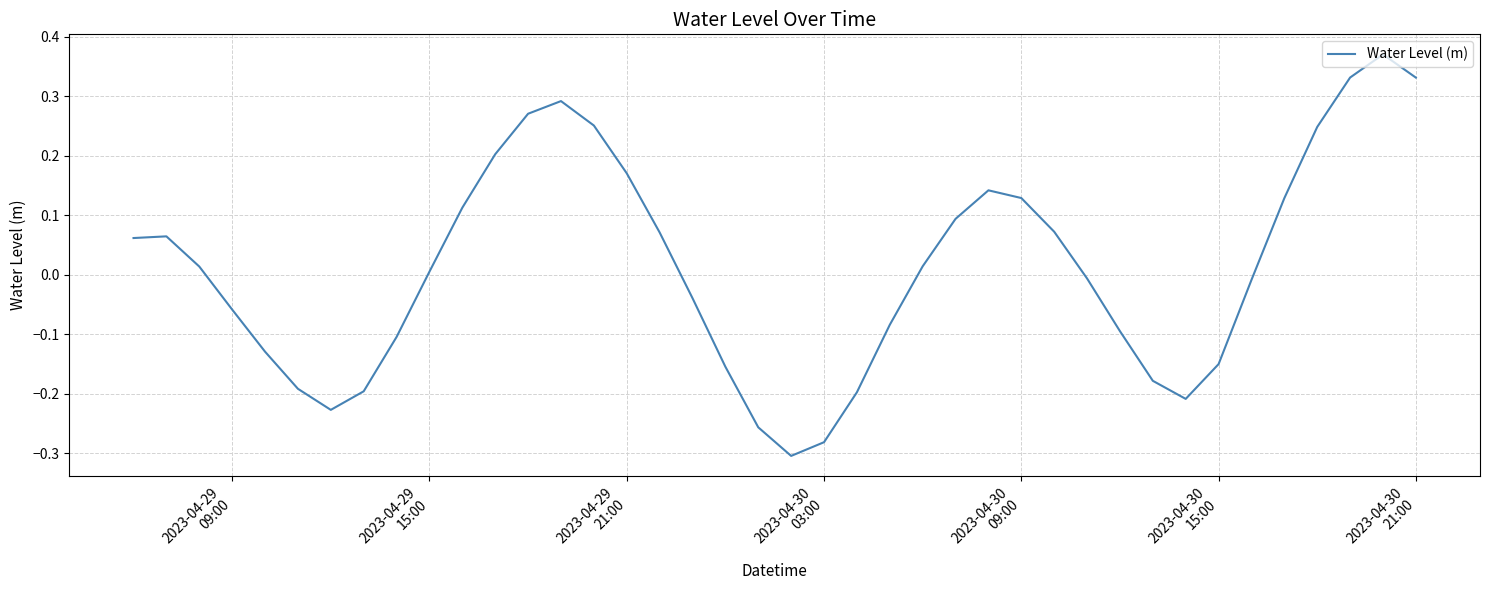

What is the difference between the maximum and minimum values?

0.7